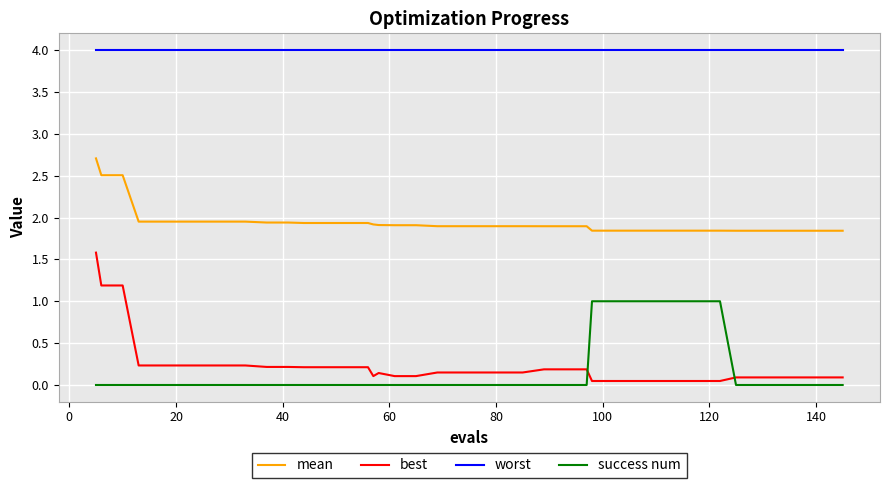

True or false: worst and best cross at least once.

False